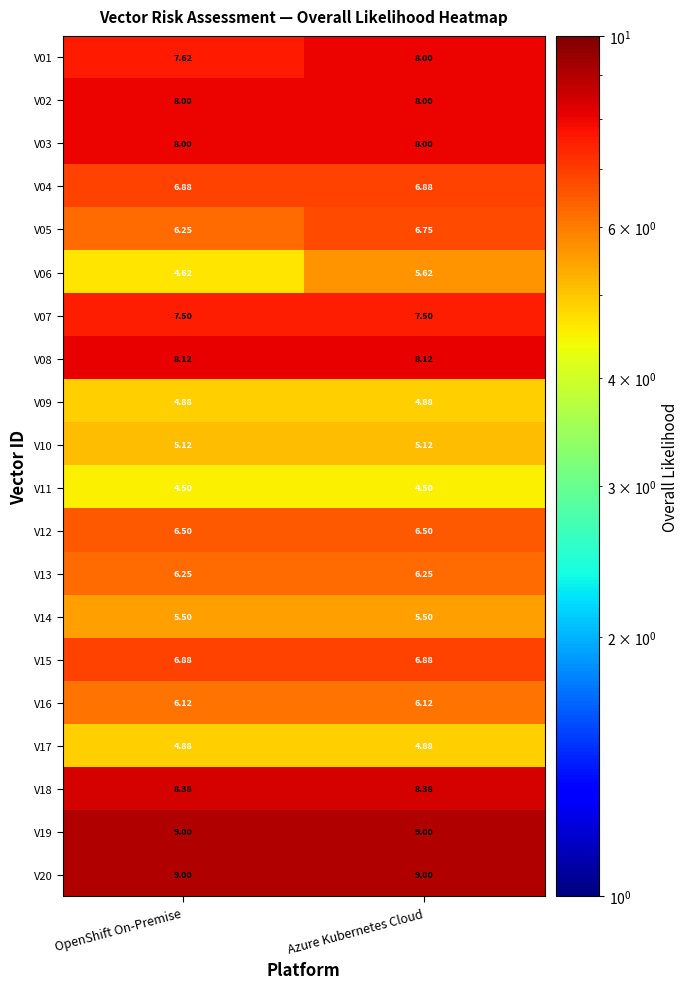

Is the value of V03 at Azure Kubernetes Cloud greater than the value of V18 at OpenShift On-Premise?

No